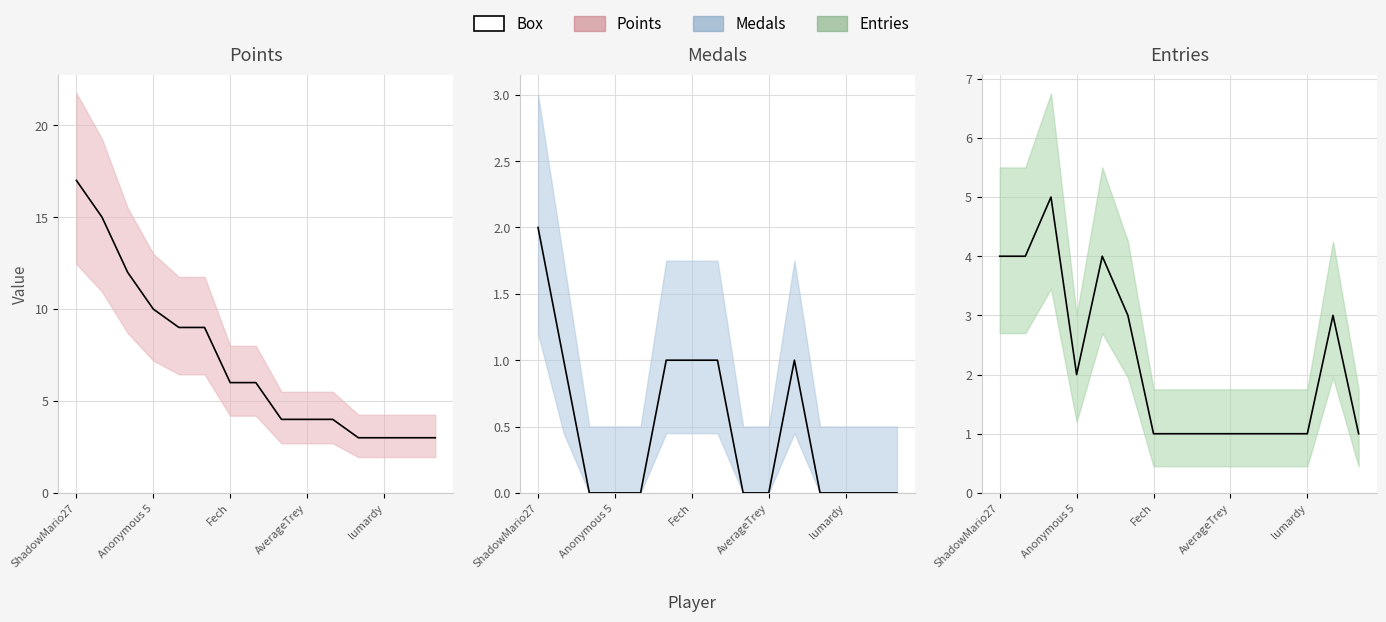

True or false: Points and Medals intersect in this chart.

False